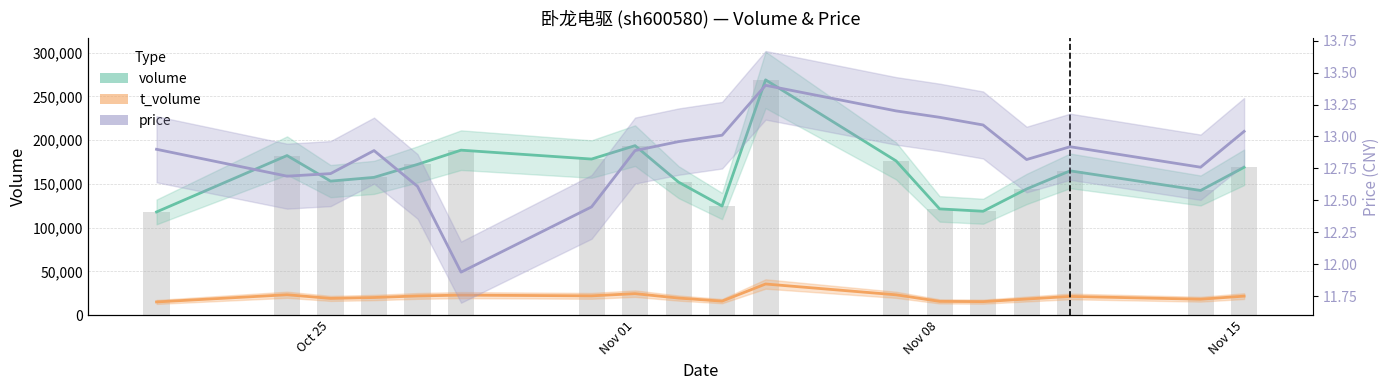

At how many categories does at least one series exceed 238220?

1